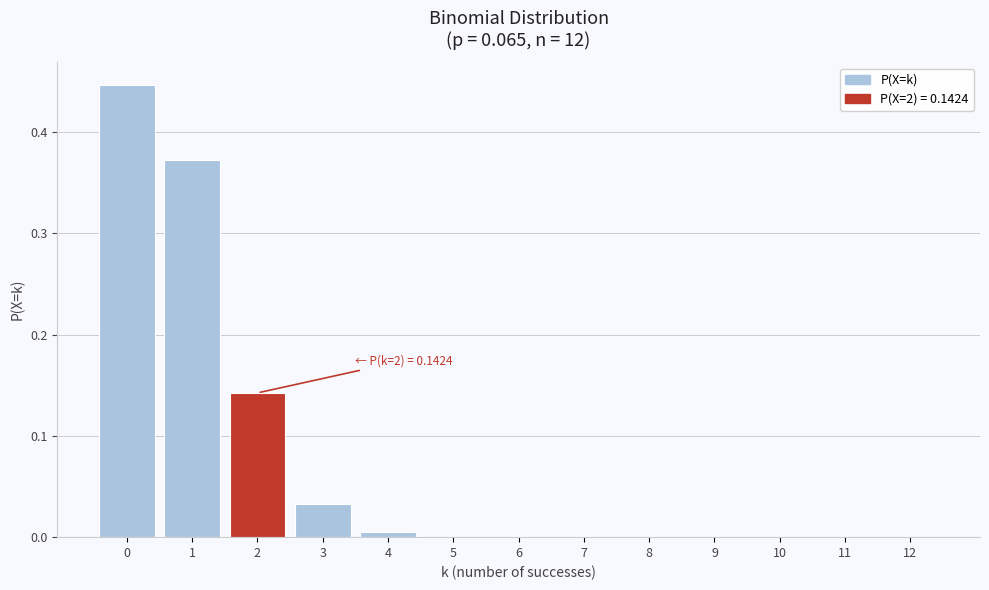

The value at 11 is 0.0. True or false?

True